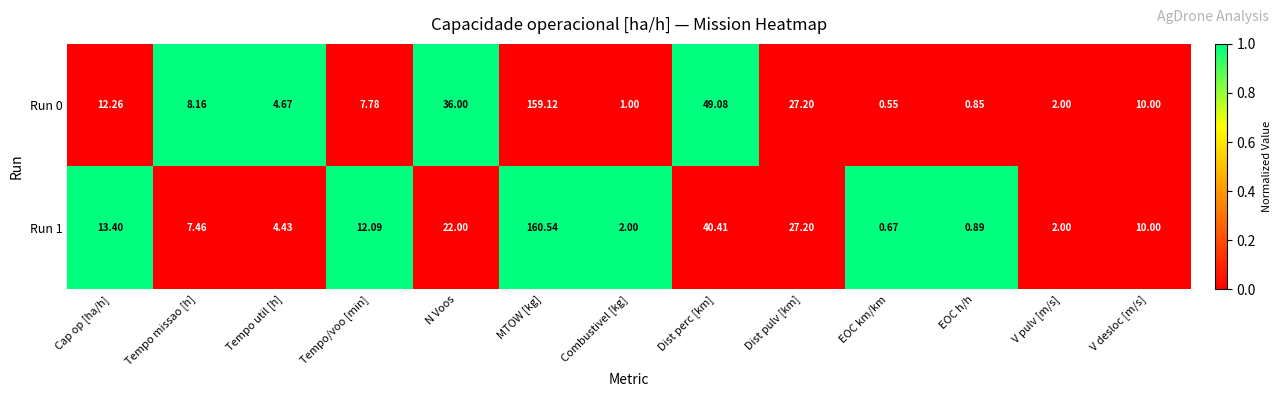

What is the difference between the highest and lowest values at N Voos?

14.0